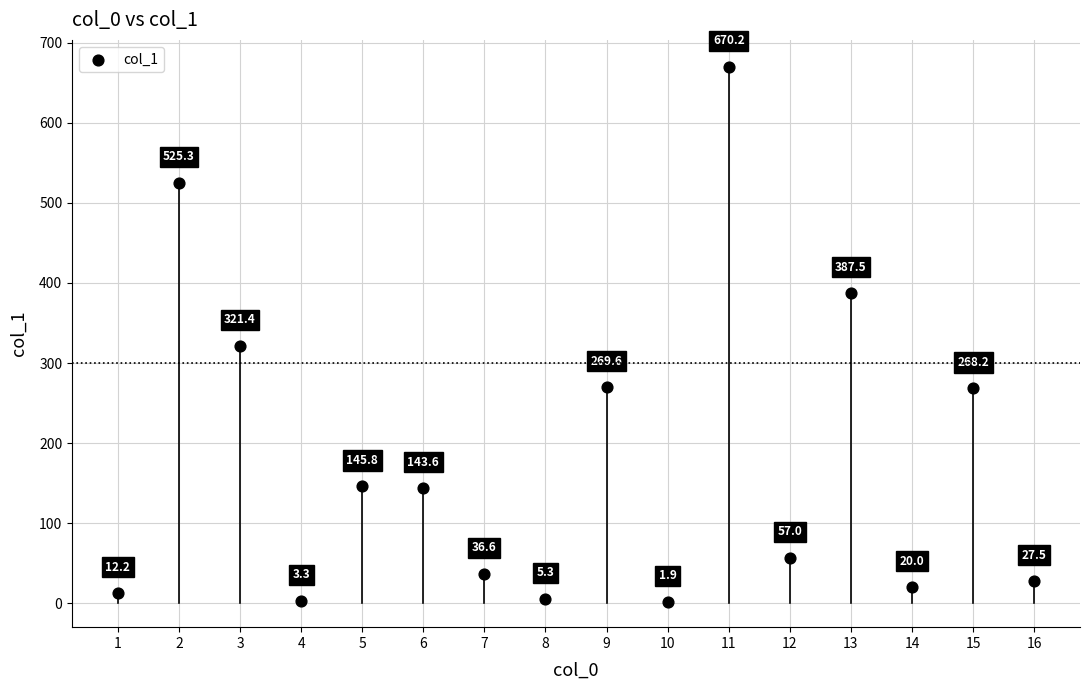

What Y value in the scatter plot is closest to 336?

321.4